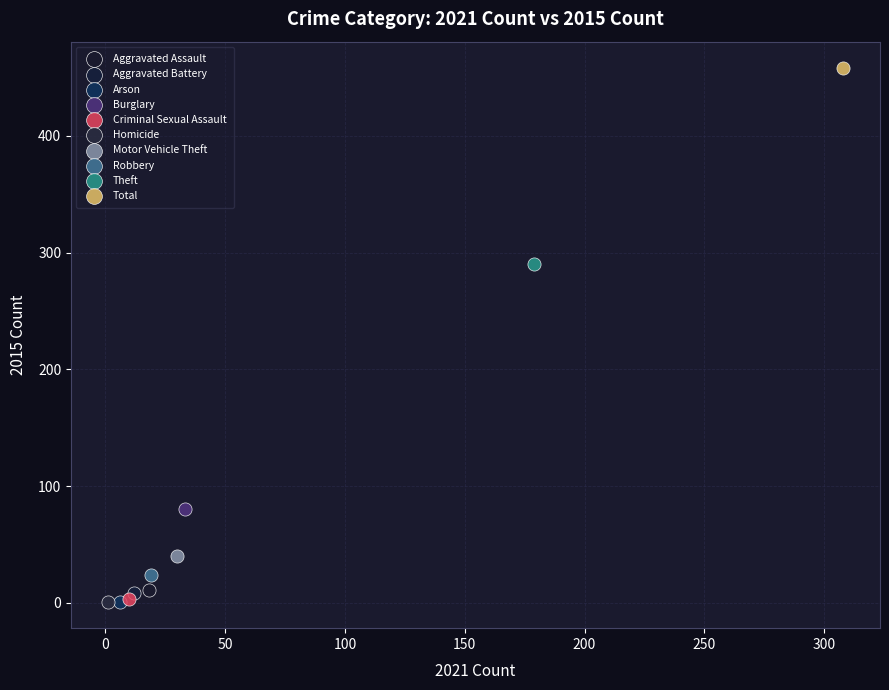

What are all the series names shown in the legend?

Aggravated Assault, Aggravated Battery, Arson, Burglary, Criminal Sexual Assault, Homicide, Motor Vehicle Theft, Robbery, Theft, Total